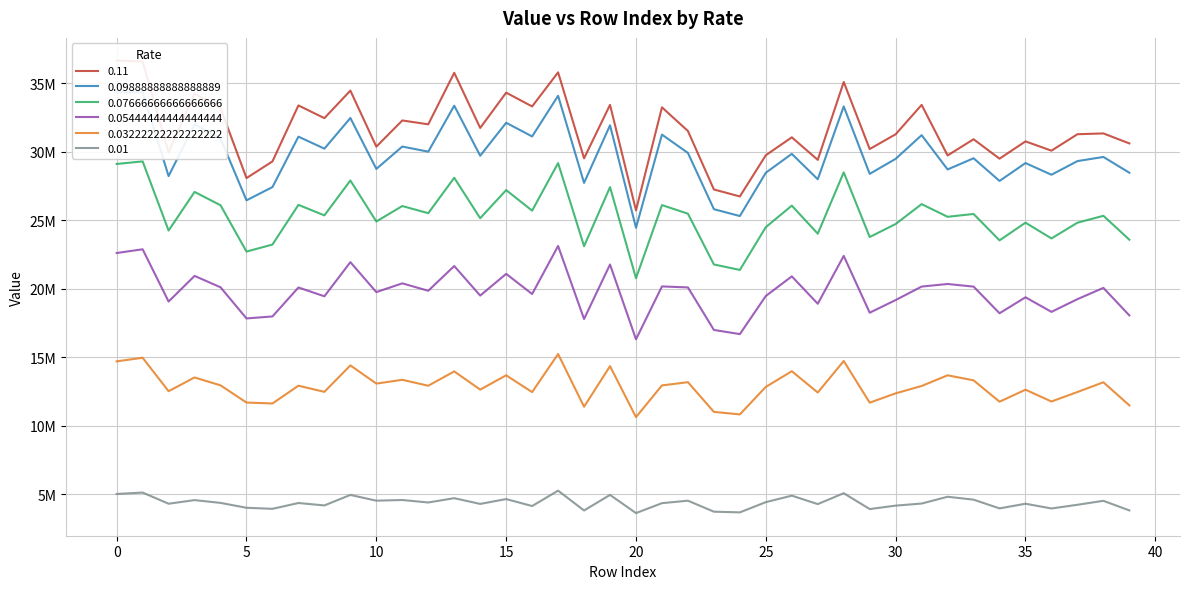

True or false: 0.11 has more than 0 points higher than both neighbors.

True